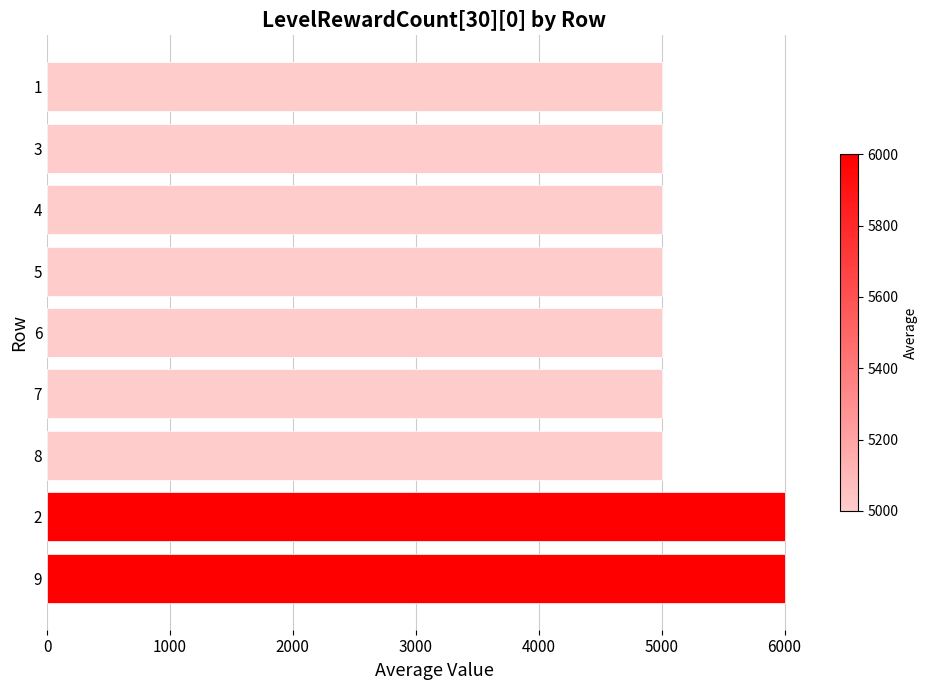

What is the sum of all values?

47000